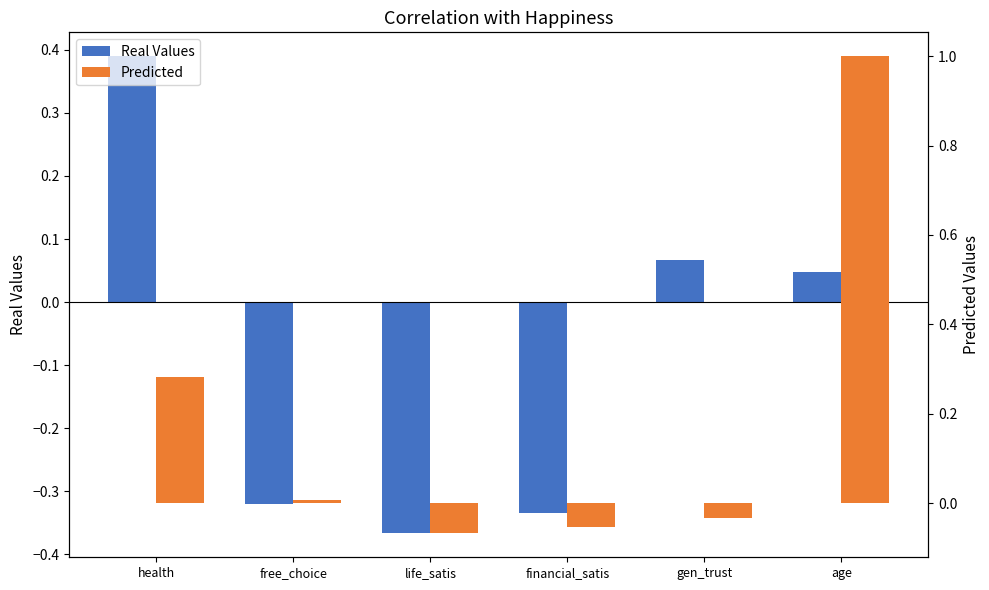

What is the approximate value of Predicted at age?

1.0